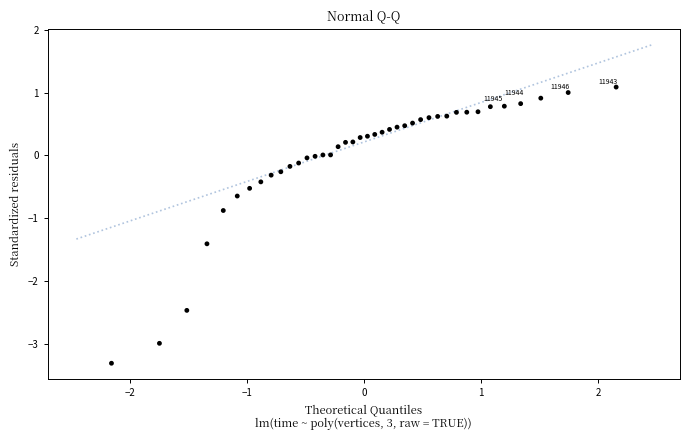

What Y value in the scatter plot is closest to -1?

-0.9